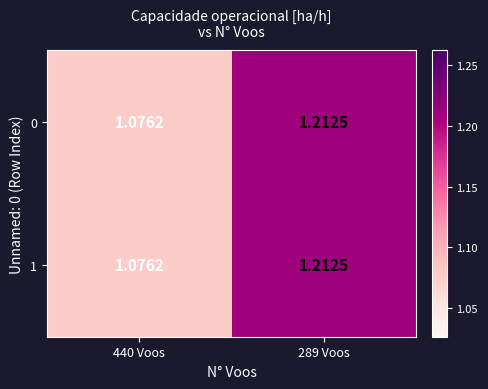

Which label corresponds to the smallest value in the chart?

440 Voos